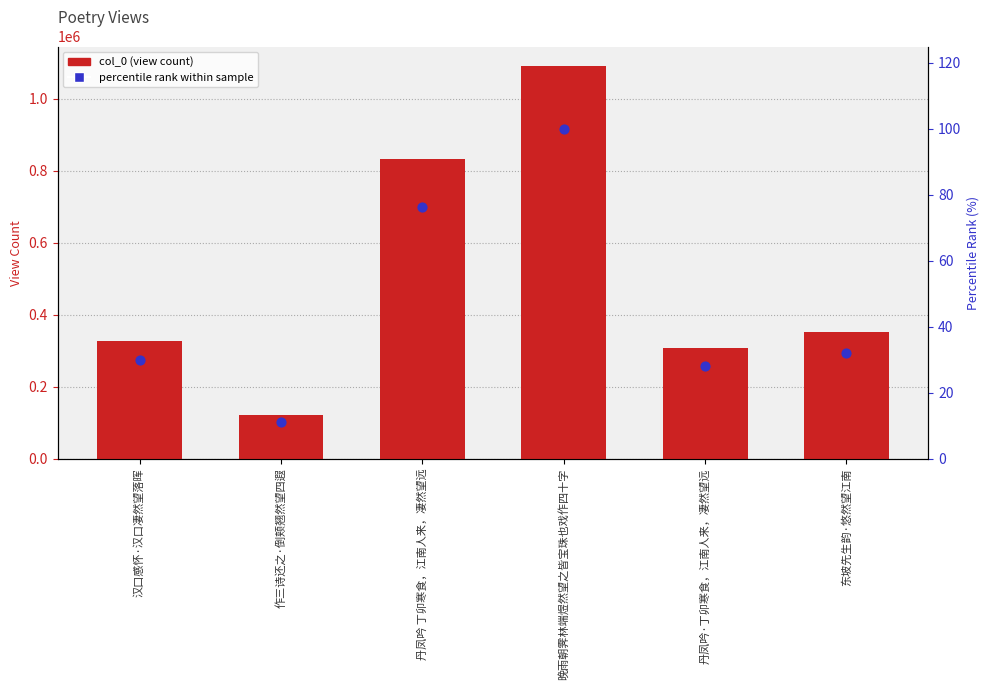

What is the total value across all series at 丹凤吟 丁卯寒食，江南人来，凄然望远?

832446.3